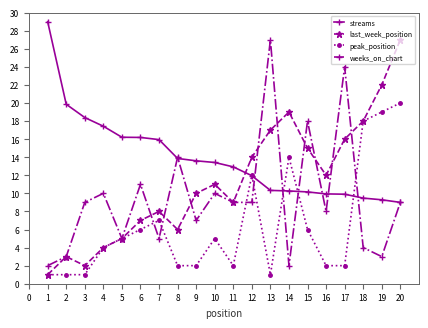

Which series has the largest range (max minus min)?

last_week_position